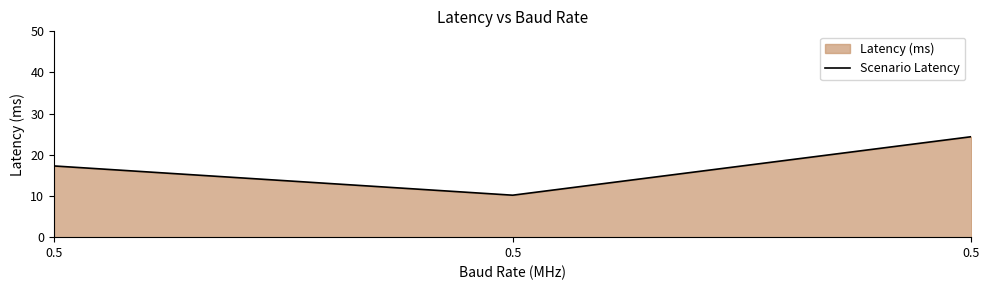

At which category does the chart reach its minimum across all series?

0.5